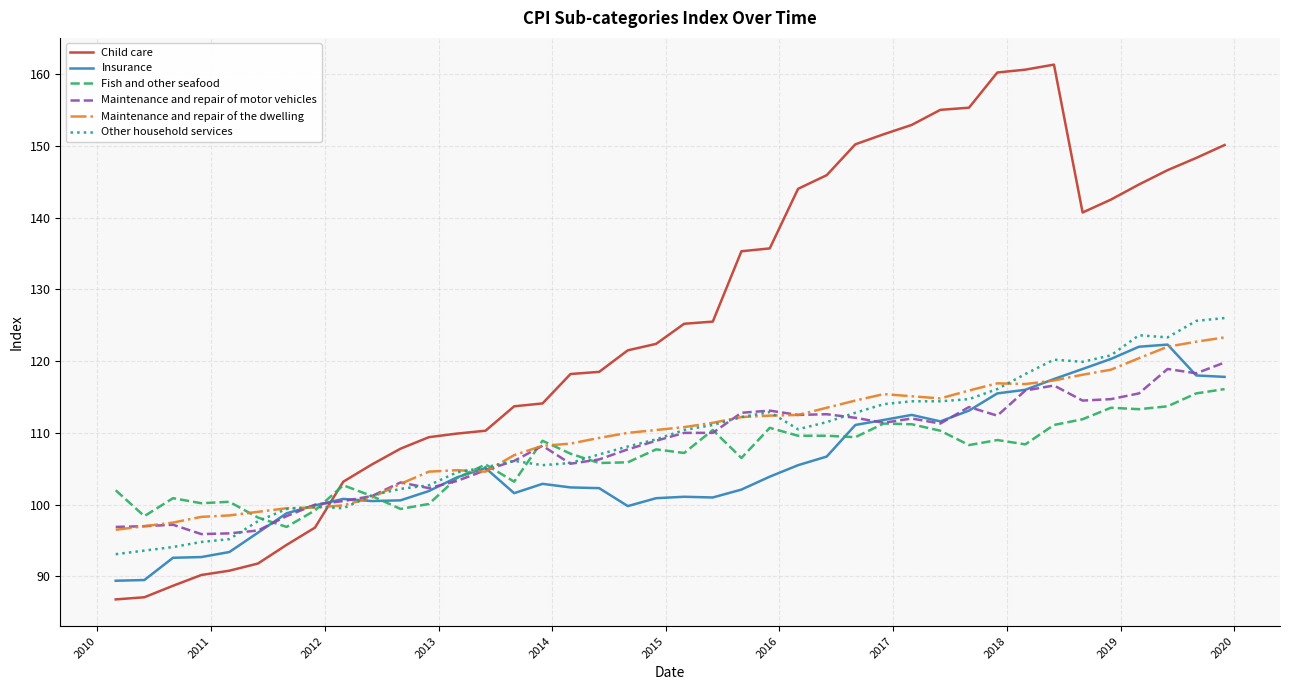

What is the smallest value displayed?

86.8